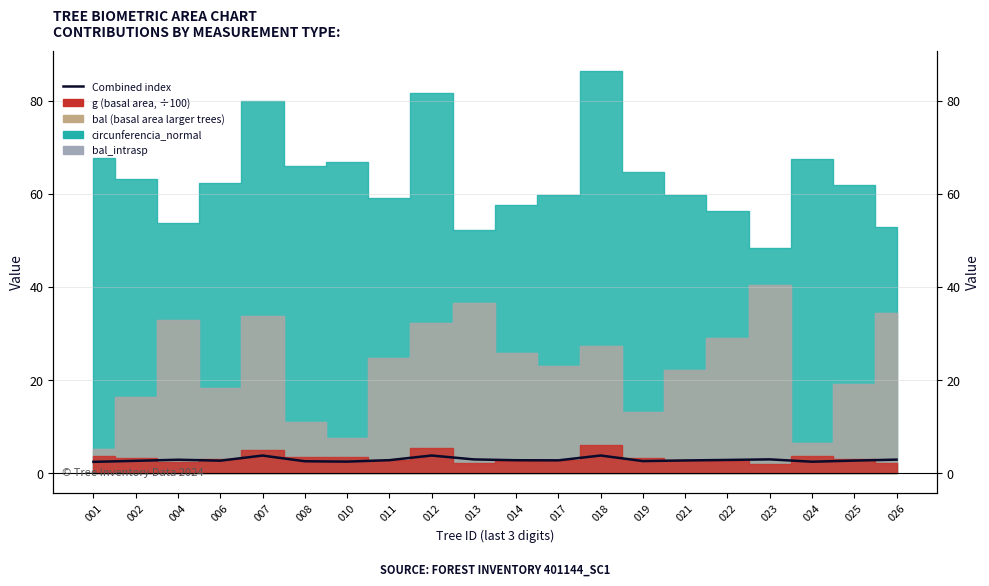

Which category has the lowest value across all series?

001